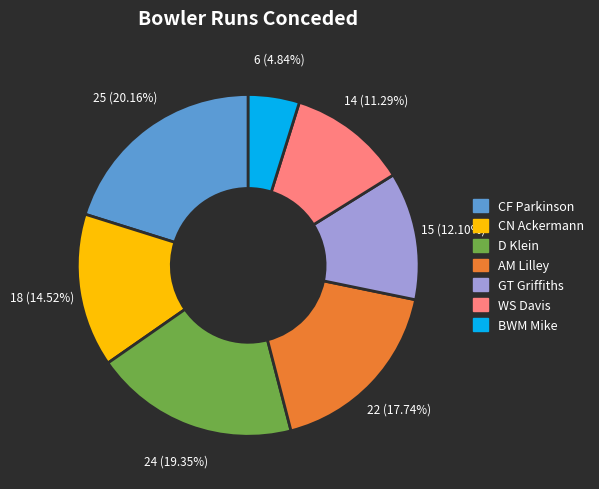

Is BWM Mike the majority of the pie?

No